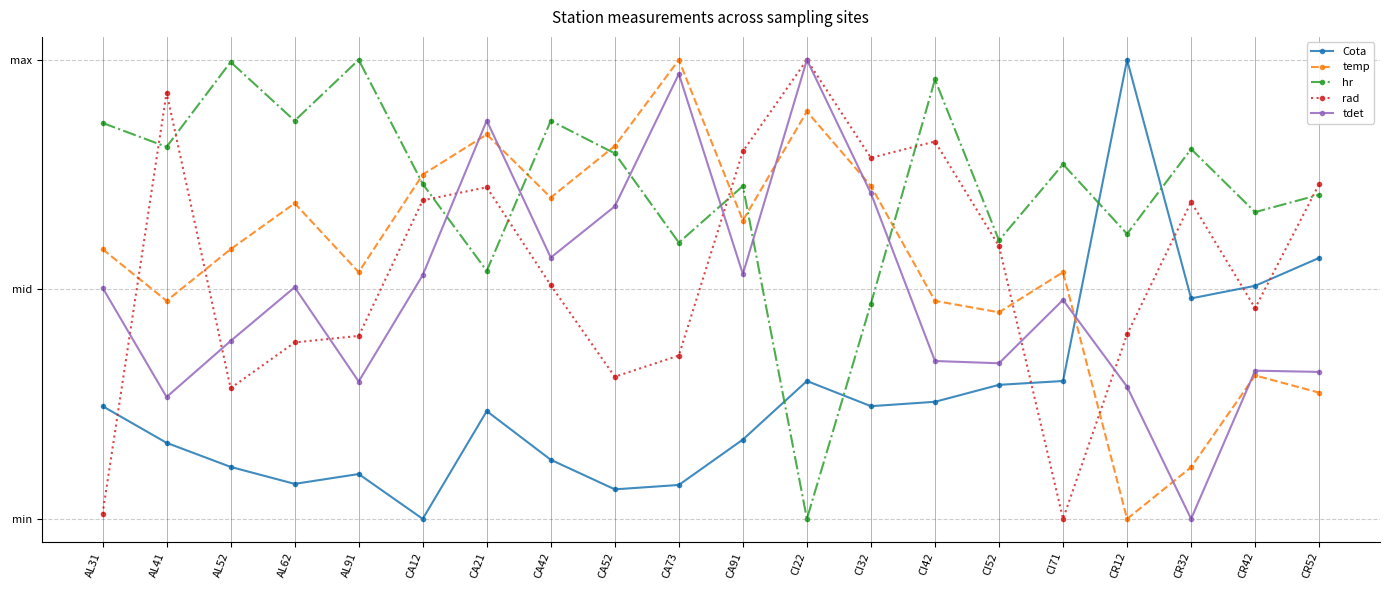

Reading left to right, transcribe all the data shown in this chart.

Cota: 0.2	0.2	0.1	0.1	0.1	0.0	0.2	0.1	0.1	0.1	0.2	0.3	0.2	0.3	0.3	0.3	1.0	0.5	0.5	0.6
temp: 0.6	0.5	0.6	0.7	0.5	0.7	0.8	0.7	0.8	1.0	0.7	0.9	0.7	0.5	0.4	0.5	0.0	0.1	0.3	0.3
hr: 0.9	0.8	1.0	0.9	1.0	0.7	0.5	0.9	0.8	0.6	0.7	0.0	0.5	1.0	0.6	0.8	0.6	0.8	0.7	0.7
rad: 0.0	0.9	0.3	0.4	0.4	0.7	0.7	0.5	0.3	0.4	0.8	1.0	0.8	0.8	0.6	0.0	0.4	0.7	0.5	0.7
tdet: 0.5	0.3	0.4	0.5	0.3	0.5	0.9	0.6	0.7	1.0	0.5	1.0	0.7	0.3	0.3	0.5	0.3	0.0	0.3	0.3